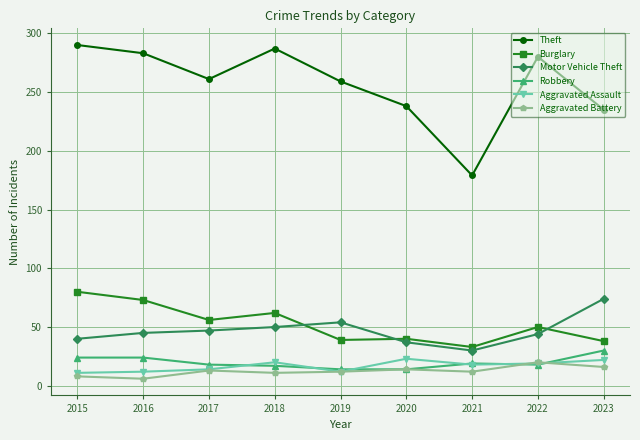

Which series changed the most between 2017 and 2018?

Theft